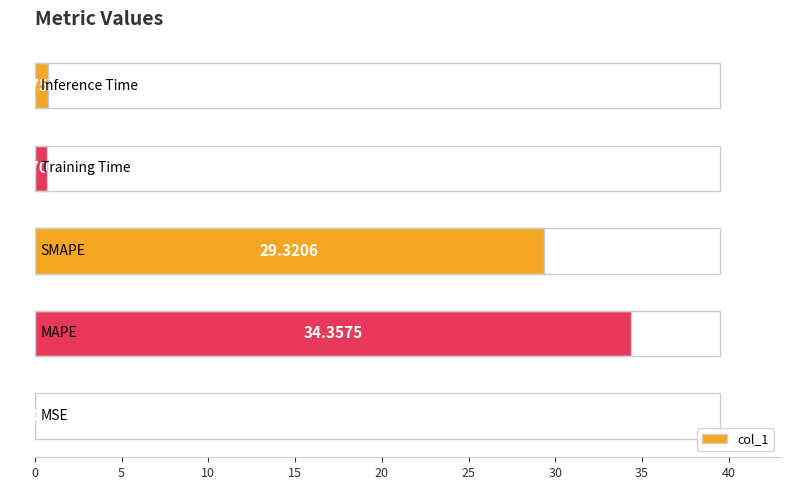

What is the sum of all values?

65.1